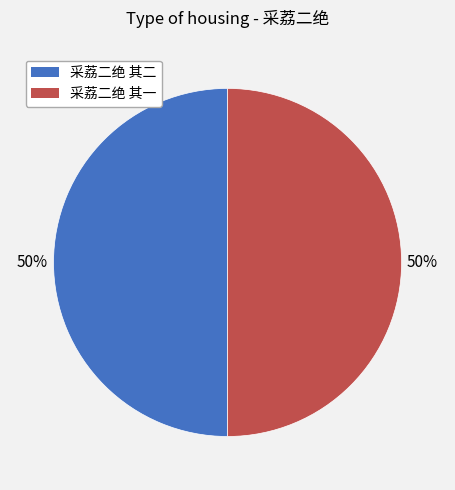

To the nearest percent, what is the combined percentage of 采荔二绝 其二 and 采荔二绝 其一?

100%